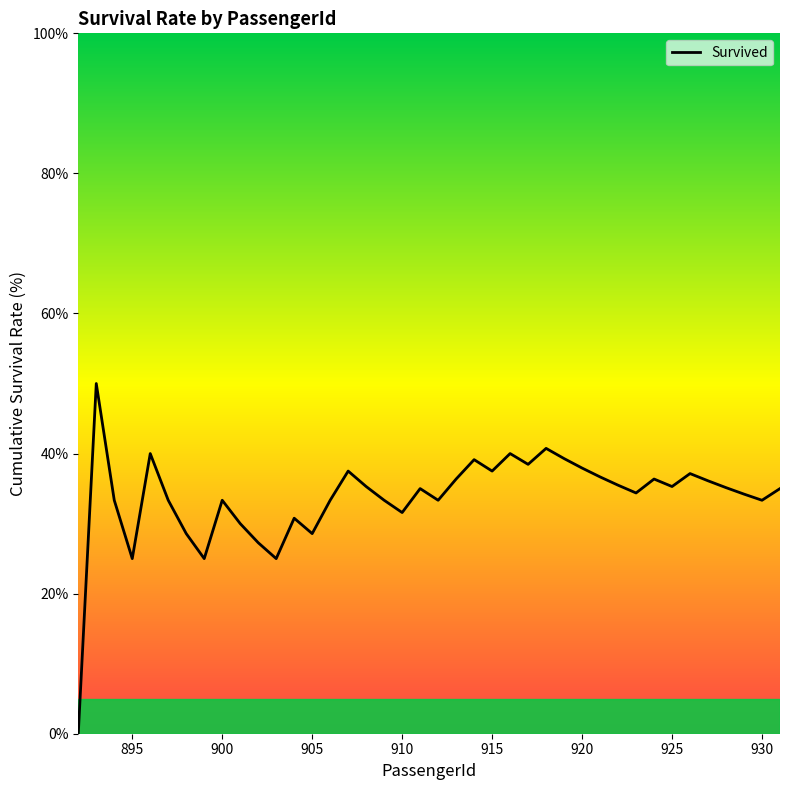

What is the maximum value shown in the chart?

50.0